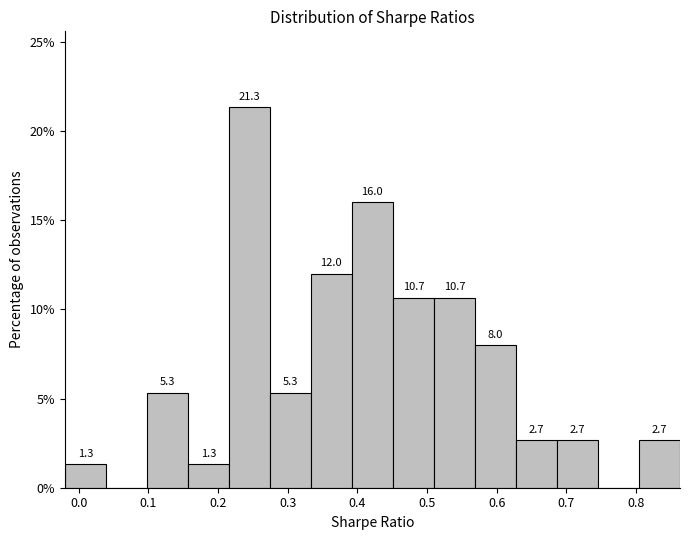

Over which range of the x-axis is the bar tallest?

0.22 to 0.27